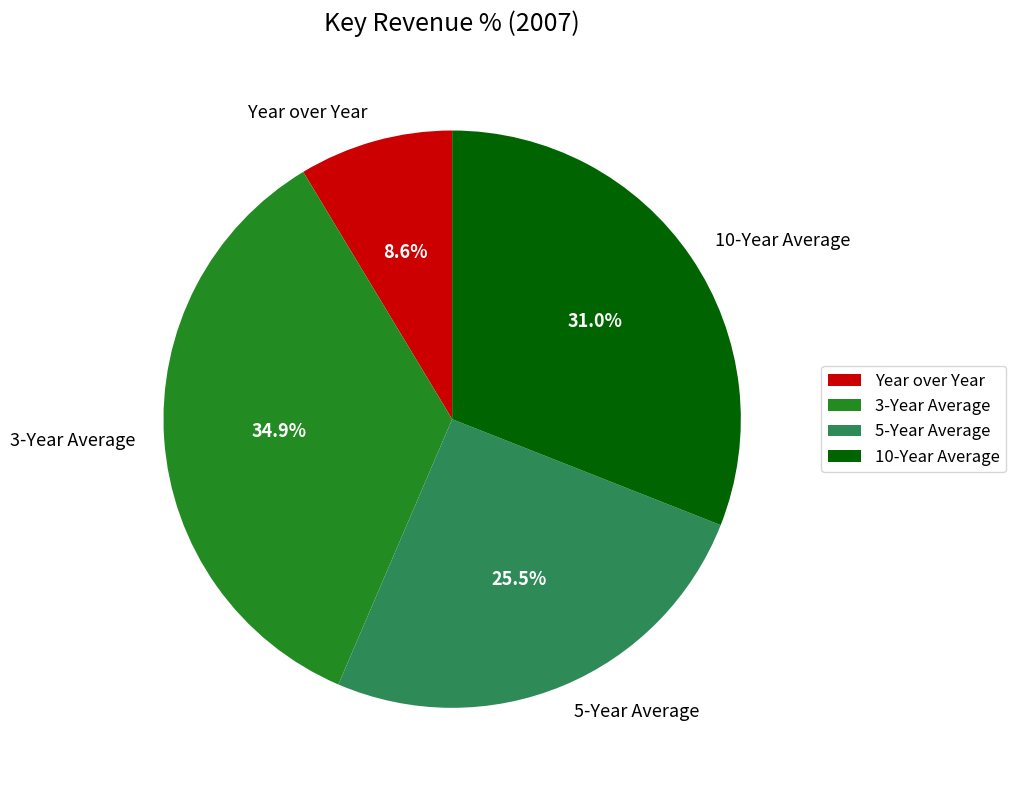

Count the number of slices in the pie.

4